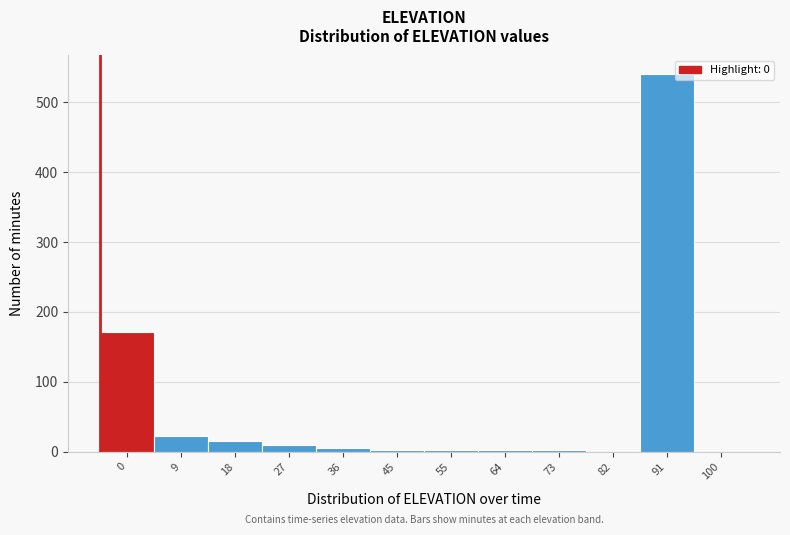

What is the change in value from 9 to 91?

+517